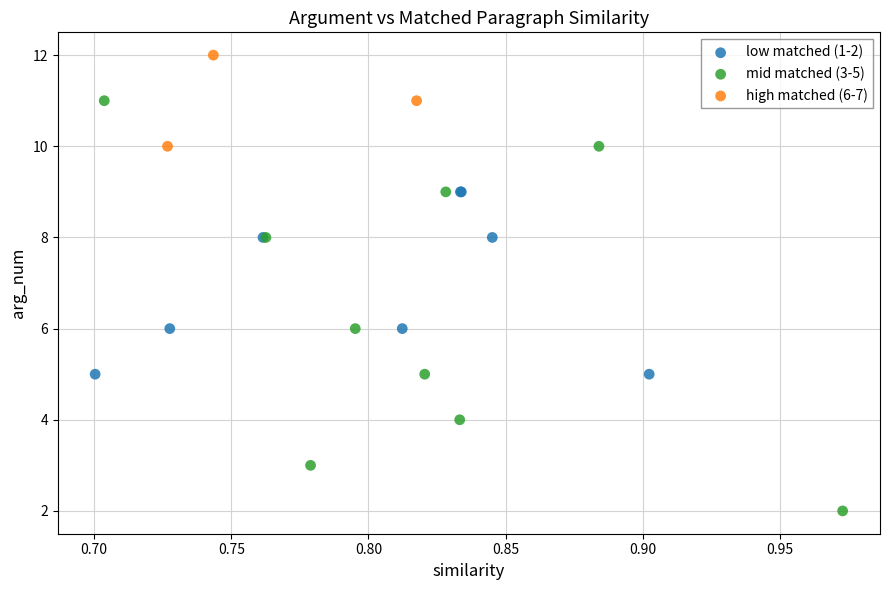

What are all the series names shown in the legend?

low matched (1-2), mid matched (3-5), high matched (6-7)